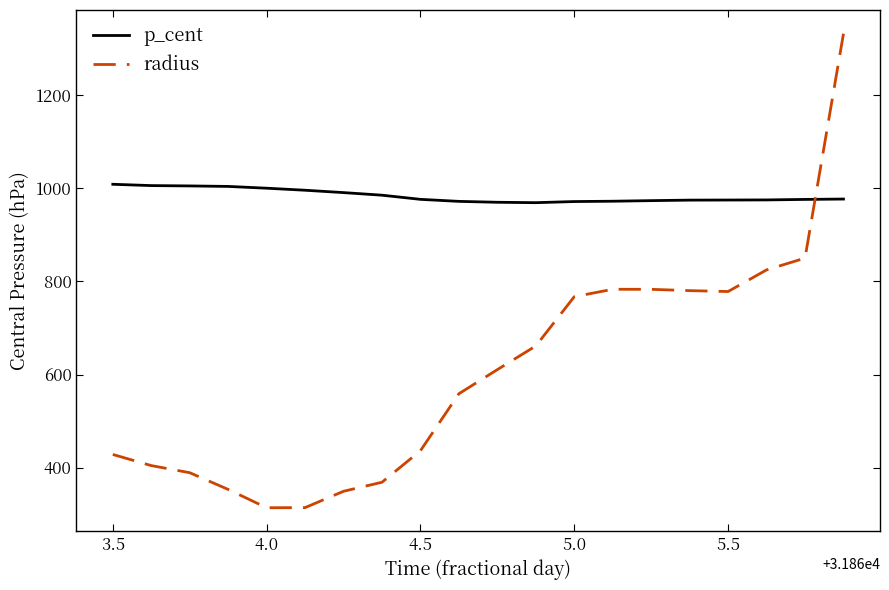

List the series in order of their peak value, lowest first.

p_cent, radius